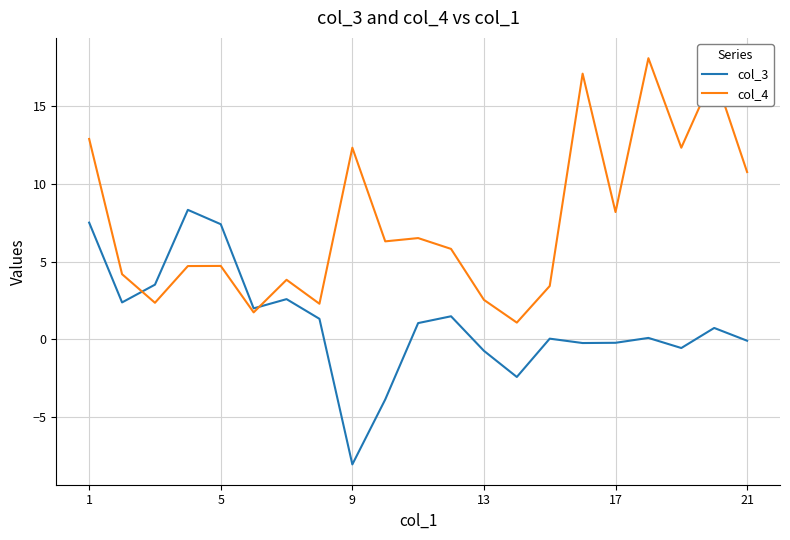

What is the minimum value shown in the chart?

-8.0